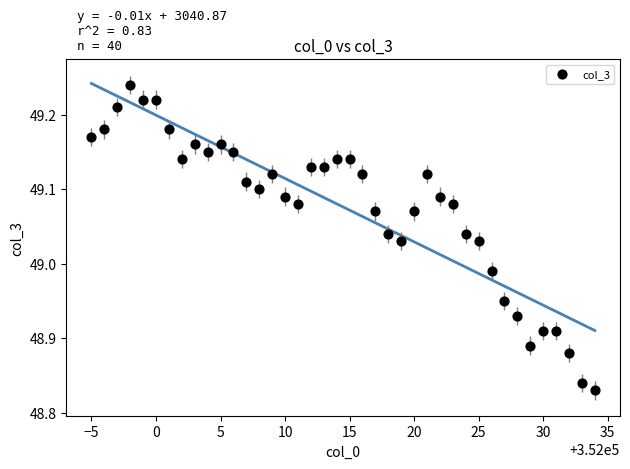

What is the range of Y values (max minus min)?

0.4